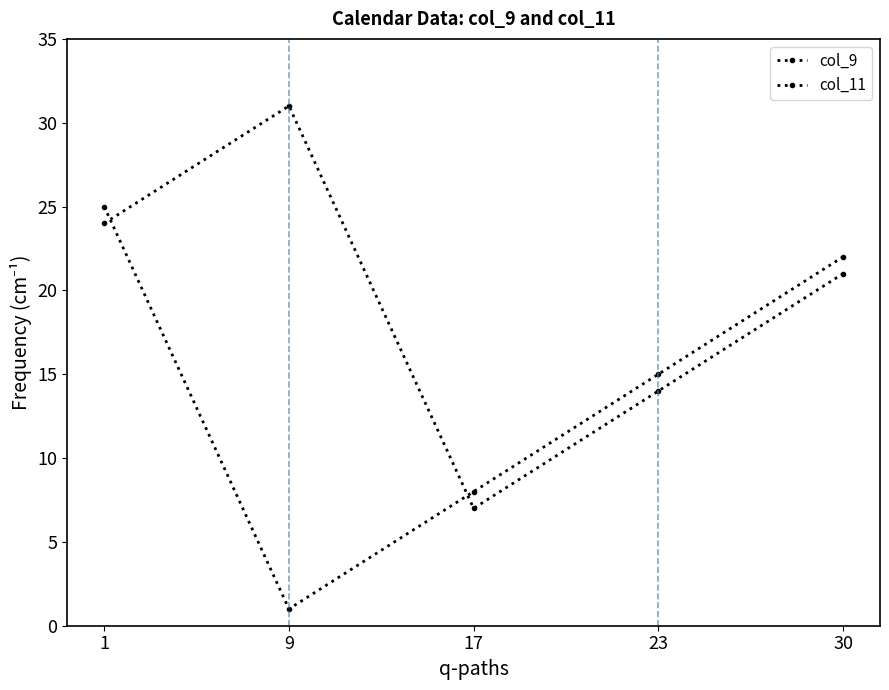

Does the chart have visible grid lines?

No